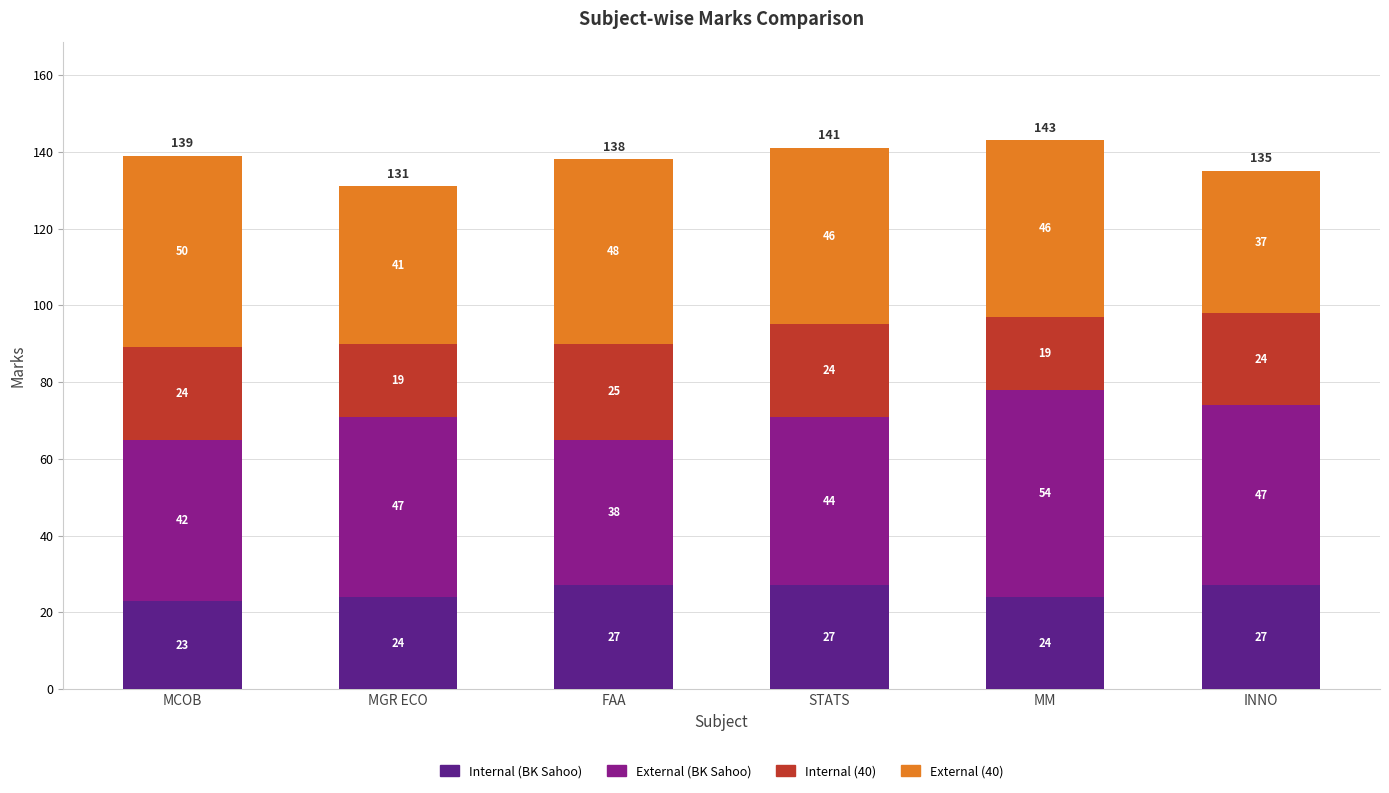

Are the bars grouped side by side (vs. stacked)?

No